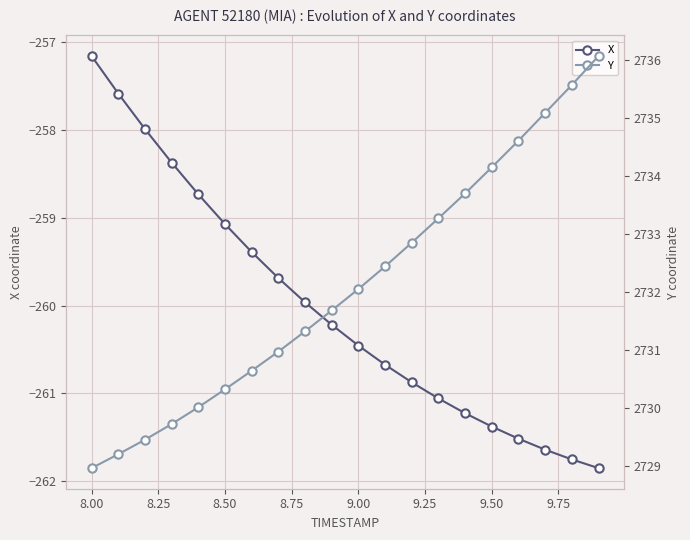

At which label is X closest to -259?

8.50